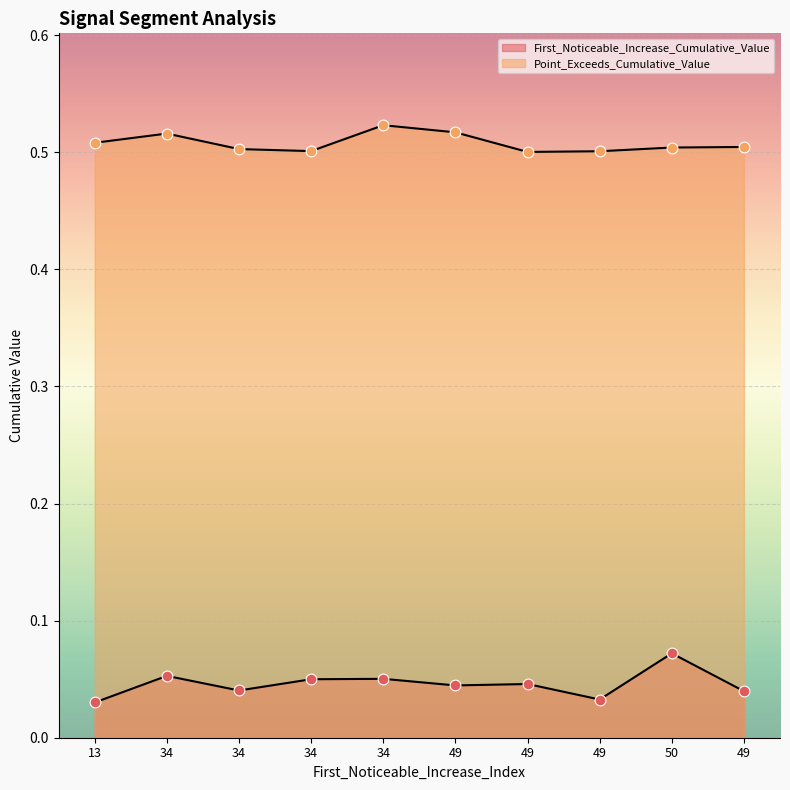

What is the total value across all series at 49?

0.6